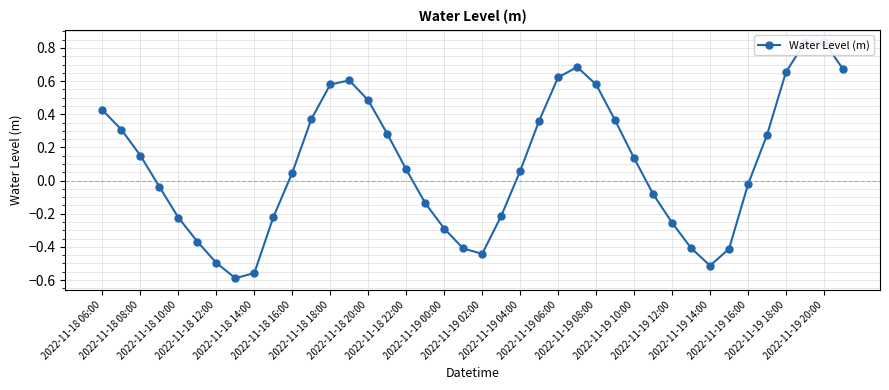

How many data points does each series have?

40